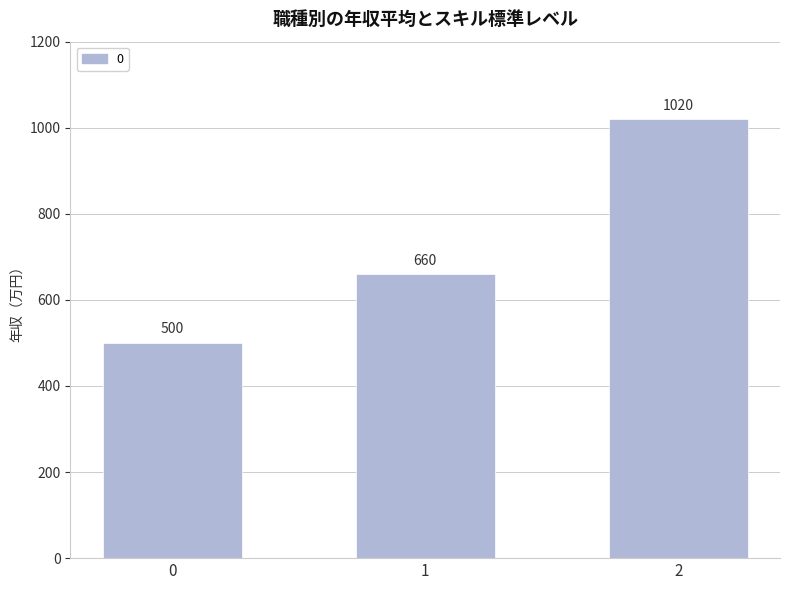

At which label is the value closest to 760?

1